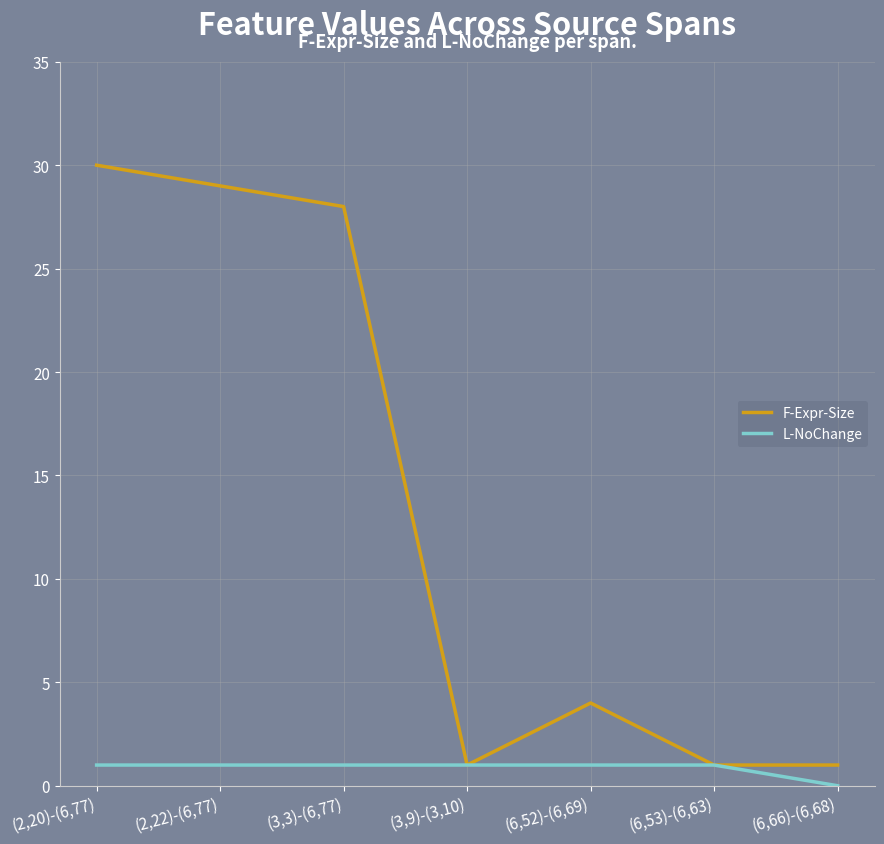

True or false: F-Expr-Size has a value of 12 at (2,20)-(6,77).

False